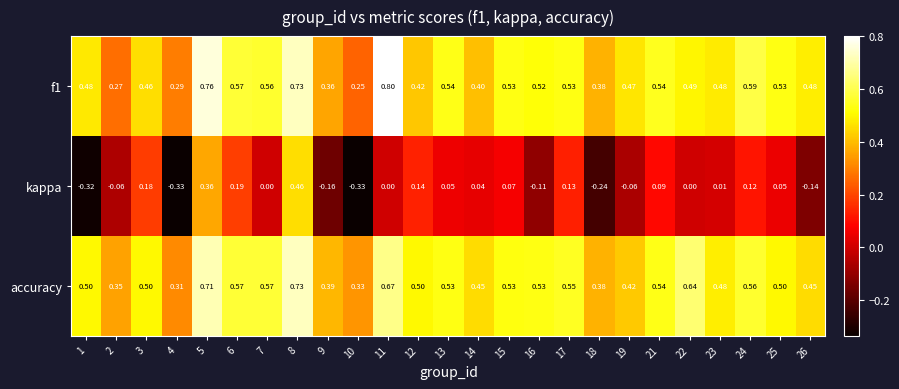

Is the value of kappa at 26 greater than the value of f1 at 19?

No